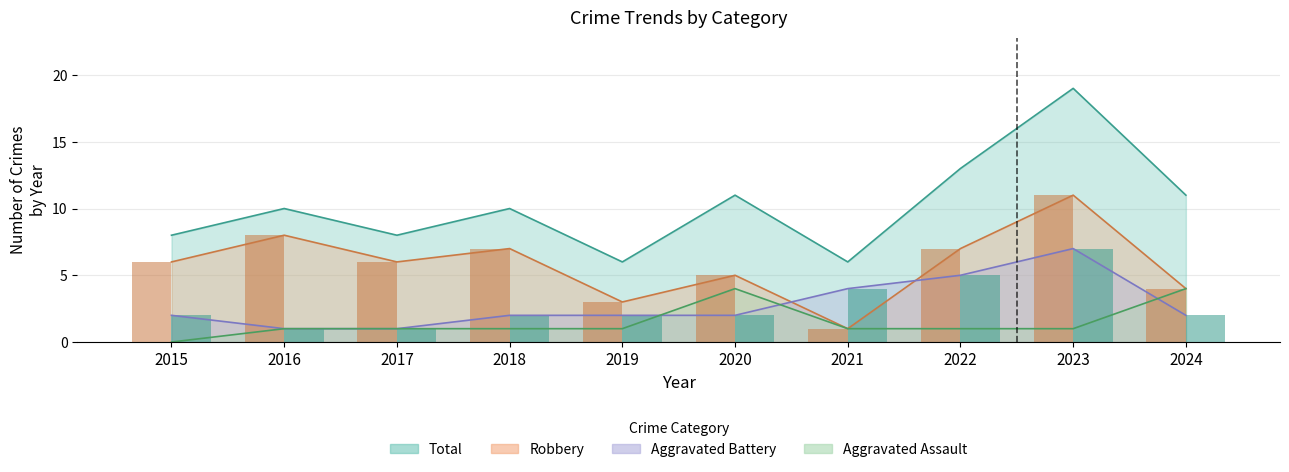

At which label does Total first exceed 10?

2020